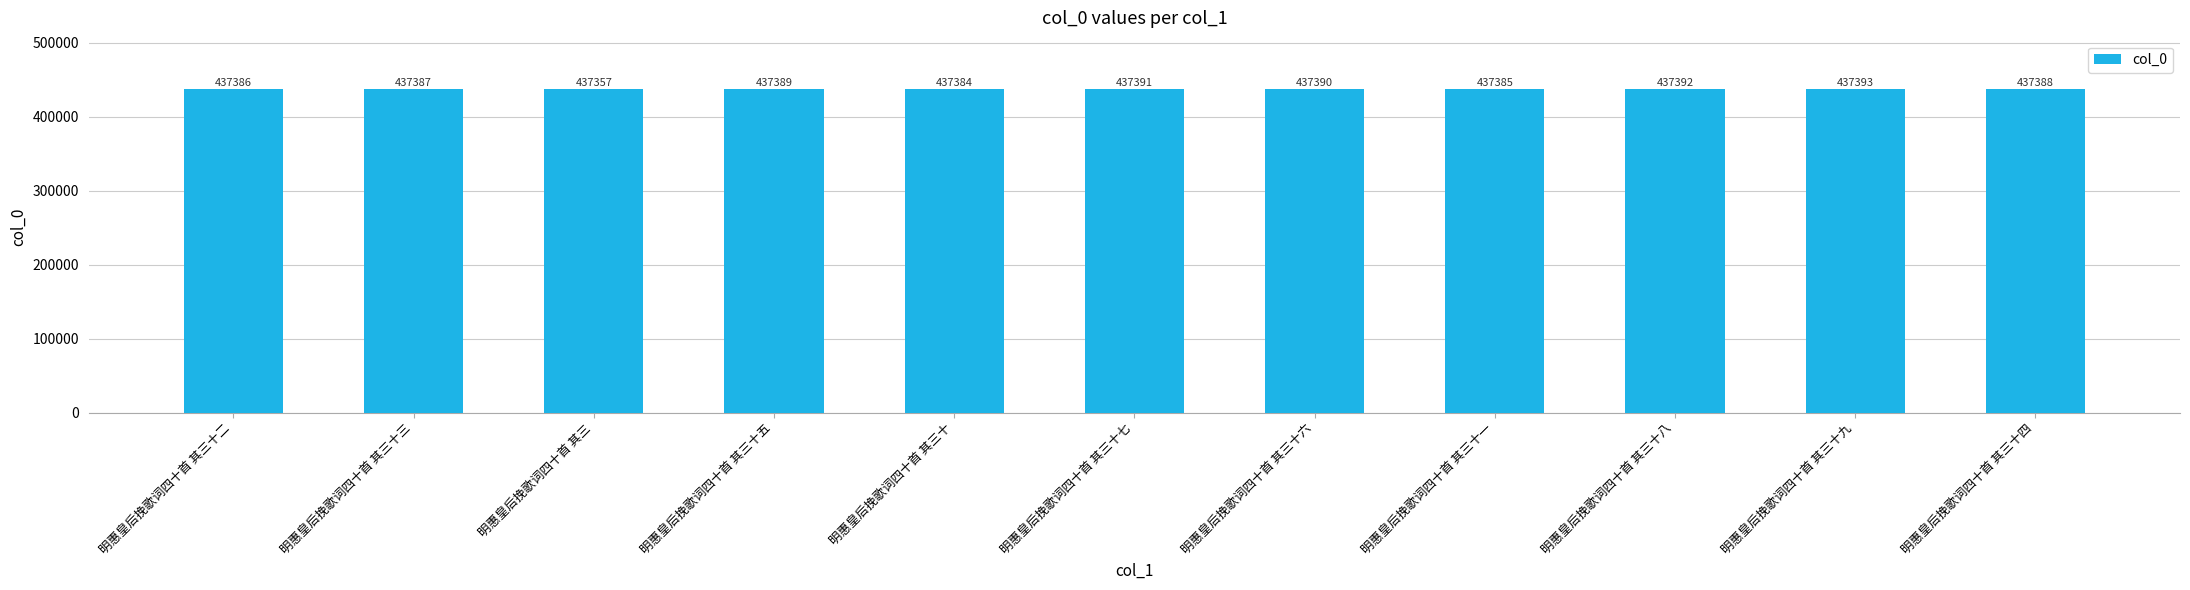

How many bars are there in total?

11